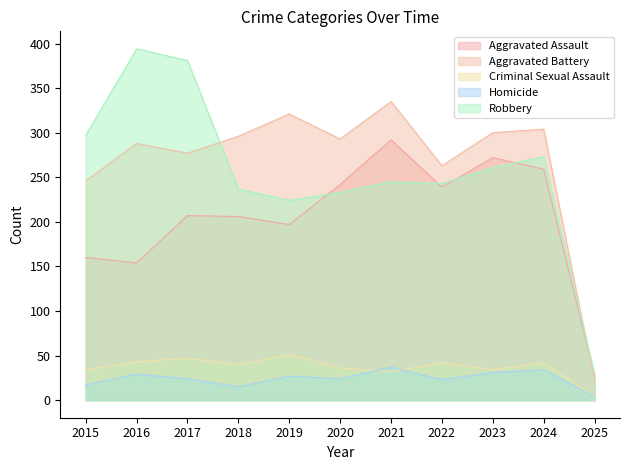

True or false: Aggravated Battery and Homicide cross at least once.

False